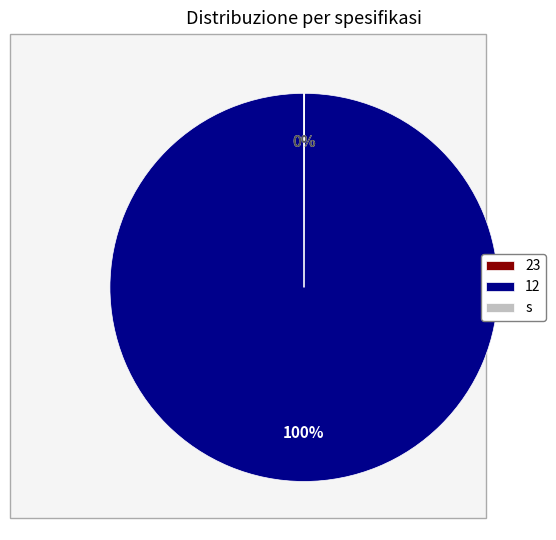

Which slice is the largest?

12